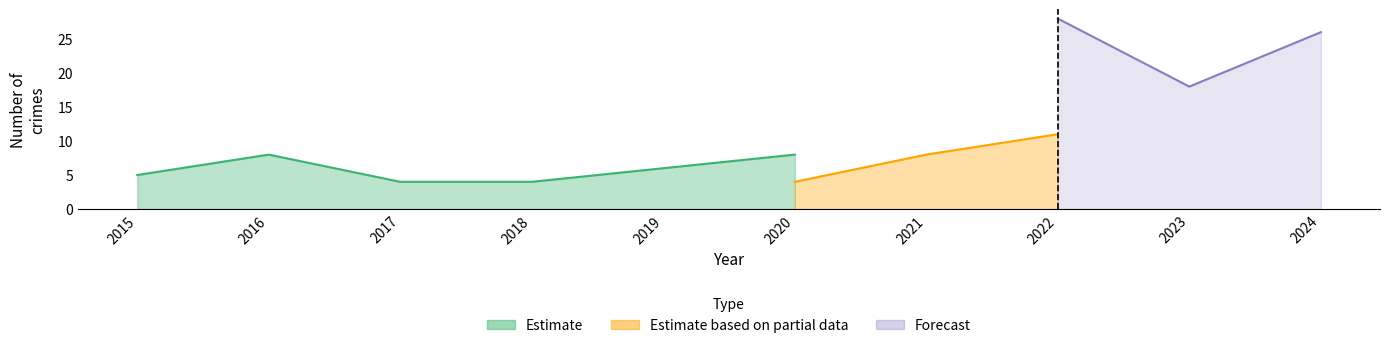

How many lines are shown in the chart?

3